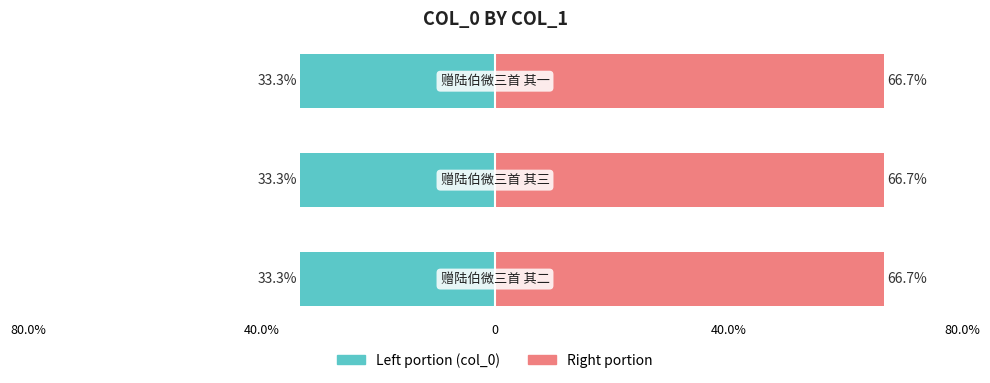

Reading left to right, transcribe all the data shown in this chart.

col_0 (left portion): -33.3	-33.3	-33.3
col_0 (right portion): 66.7	66.7	66.7